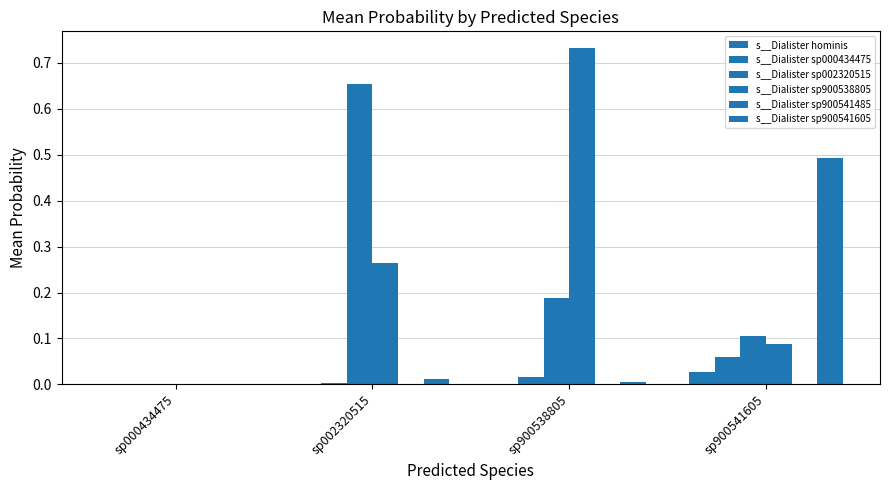

Reading left to right, transcribe all the data shown in this chart.

s__Dialister hominis: sp000434475=0.0	sp002320515=0.0	sp900538805=0.0	sp900541605=0.0
s__Dialister sp000434475: sp000434475=0.0	sp002320515=0.0	sp900538805=0.0	sp900541605=0.1
s__Dialister sp002320515: sp000434475=0.0	sp002320515=0.7	sp900538805=0.2	sp900541605=0.1
s__Dialister sp900538805: sp000434475=0.0	sp002320515=0.3	sp900538805=0.7	sp900541605=0.1
s__Dialister sp900541485: sp000434475=0.0	sp002320515=0.0	sp900538805=0.0	sp900541605=0.0
s__Dialister sp900541605: sp000434475=0.0	sp002320515=0.0	sp900538805=0.0	sp900541605=0.5